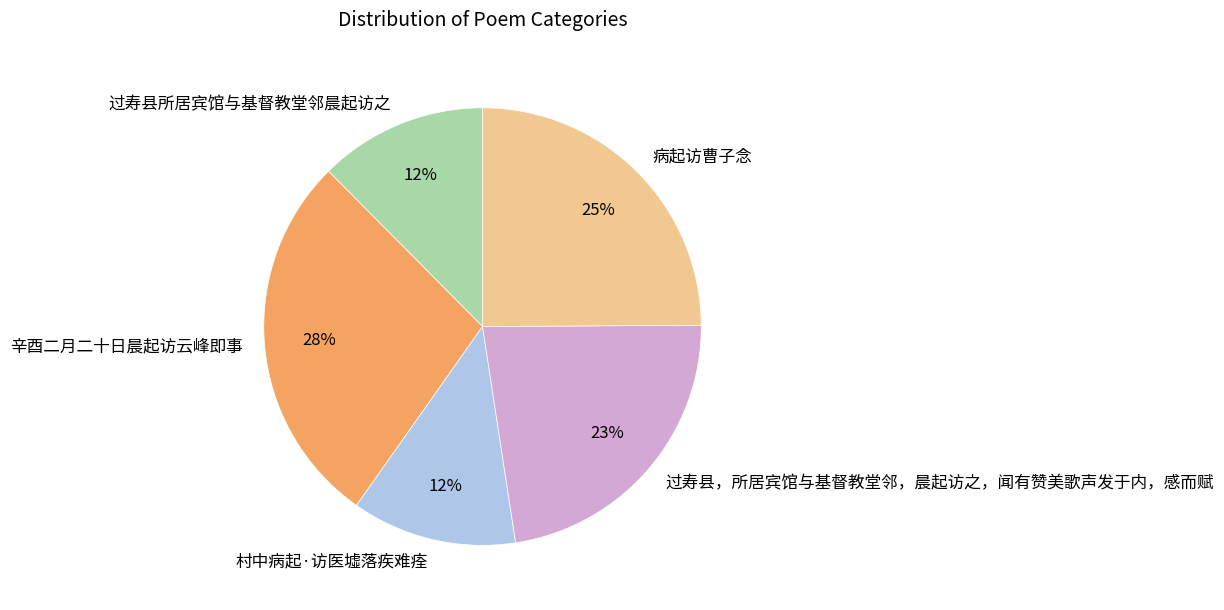

What percentage is the 过寿县所居宾馆与基督教堂邻晨起访之 slice, to the nearest percent?

12%